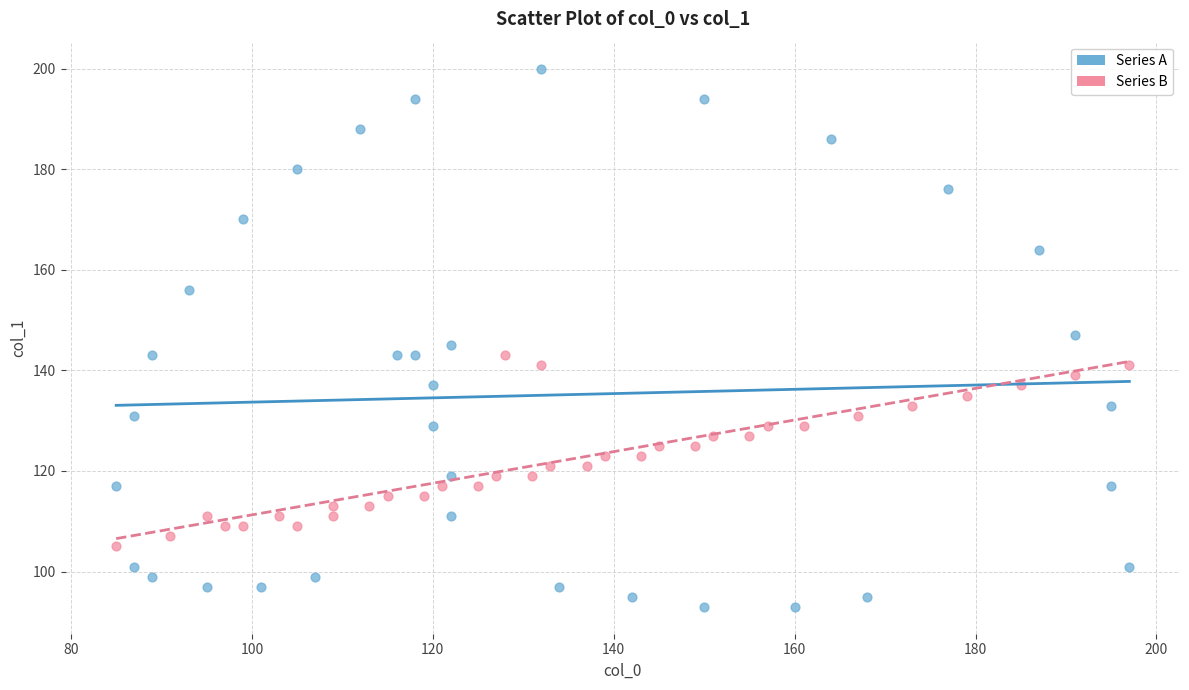

Which series reaches the maximum Y coordinate?

Series A